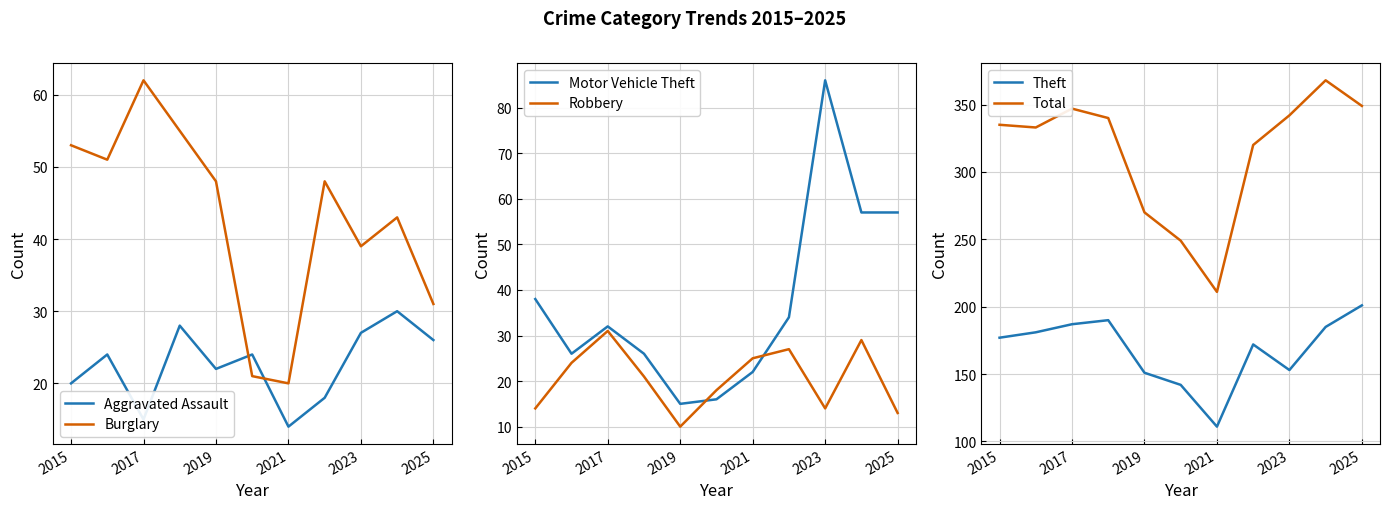

Is it true that Aggravated Assault equals 14 at 2021?

True